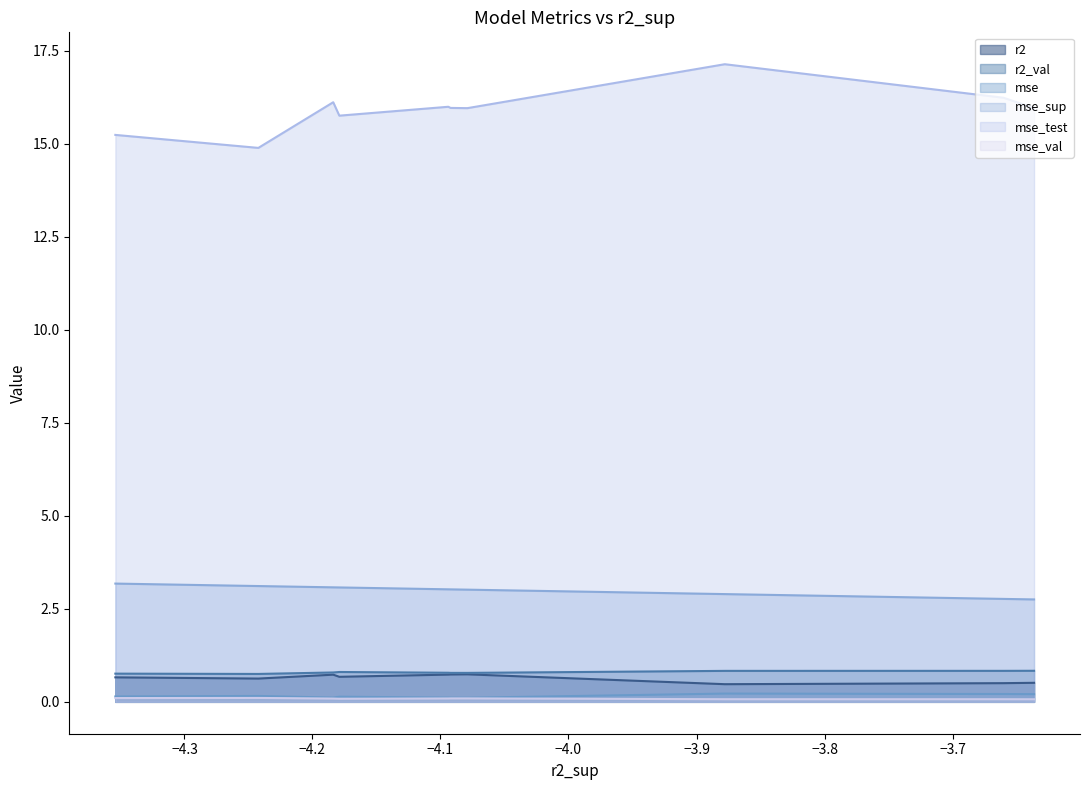

Does the chart have visible grid lines?

No